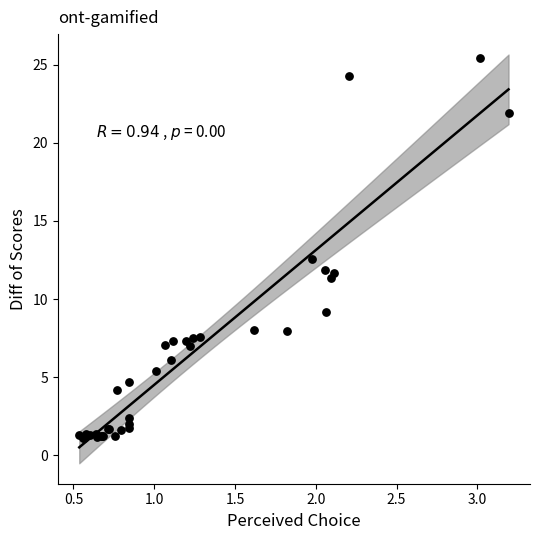

What Y value in the scatter plot is closest to 13?

12.6